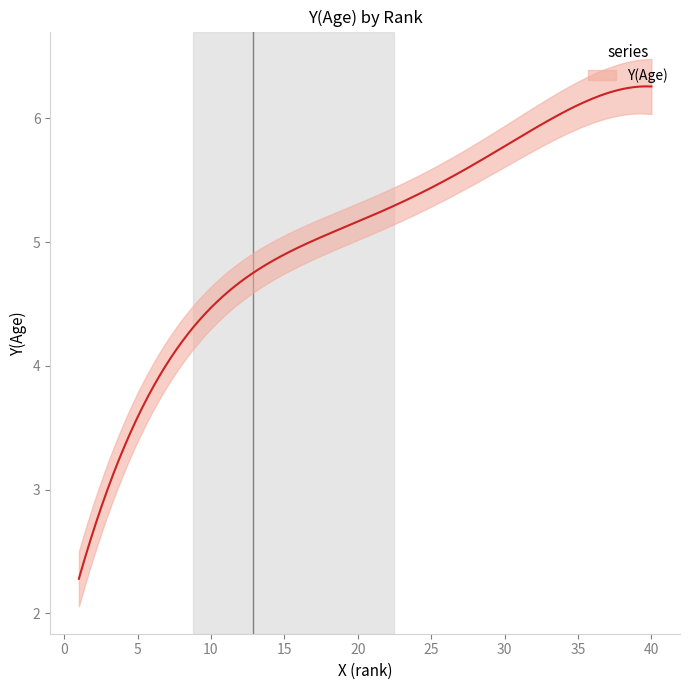

Reading left to right, list all the values displayed in this chart.

1=2.3	2=2.8	3=3.0	4=3.1	5=3.5	6=3.8	7=4.0	8=4.3	9=4.4	10=4.4	11=4.6	12=4.7	13=4.7	14=4.9	15=5.0	16=5.0	17=5.0	18=5.1	19=5.1	20=5.1	21=5.1	22=5.2	23=5.2	24=5.4	25=5.4	26=5.5	27=5.6	28=5.7	29=5.9	30=5.9	31=5.9	32=5.9	33=5.9	34=6.0	35=6.0	36=6.1	37=6.2	38=6.2	39=6.3	40=6.3